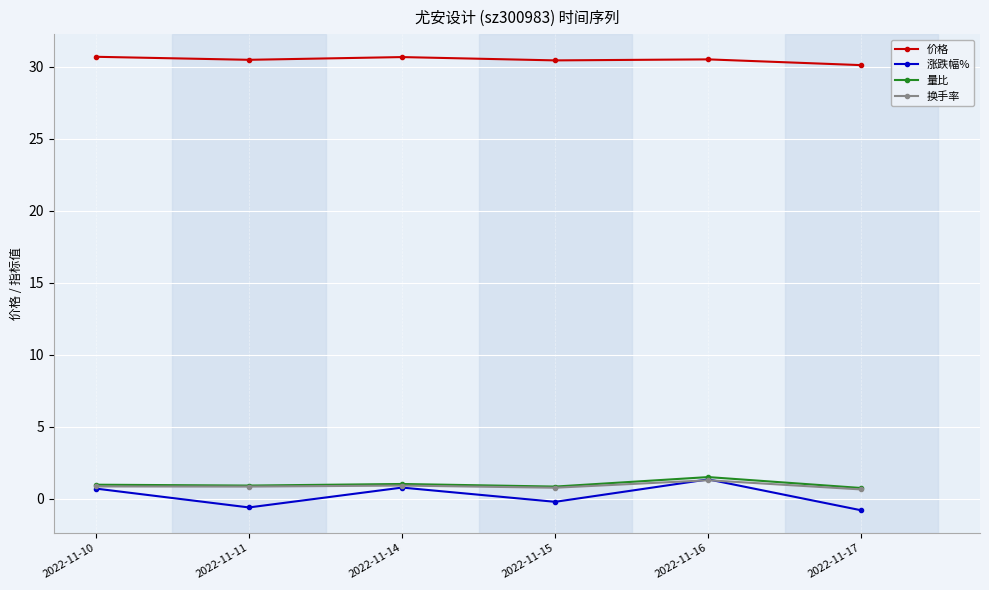

How many lines are shown in the chart?

4